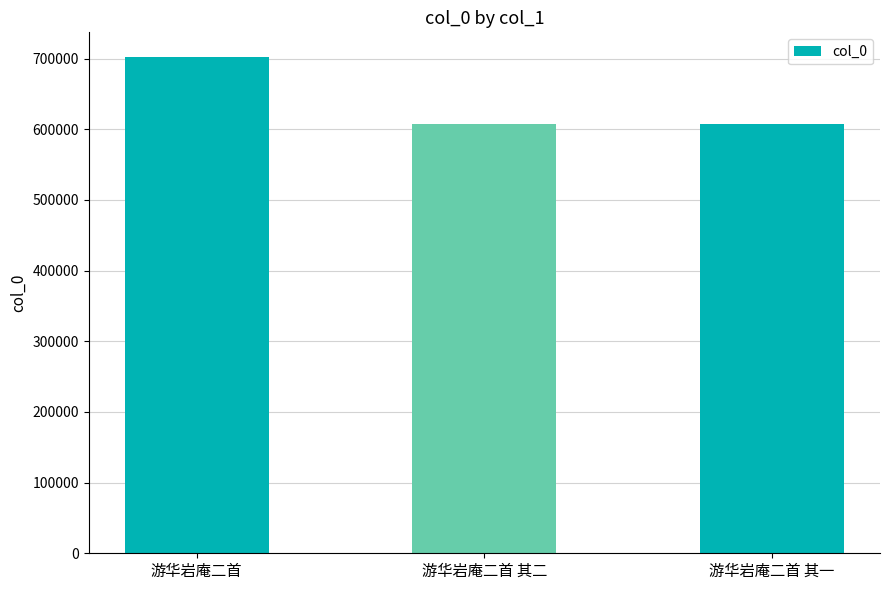

The value at 游华岩庵二首 其二 is 607684. True or false?

True